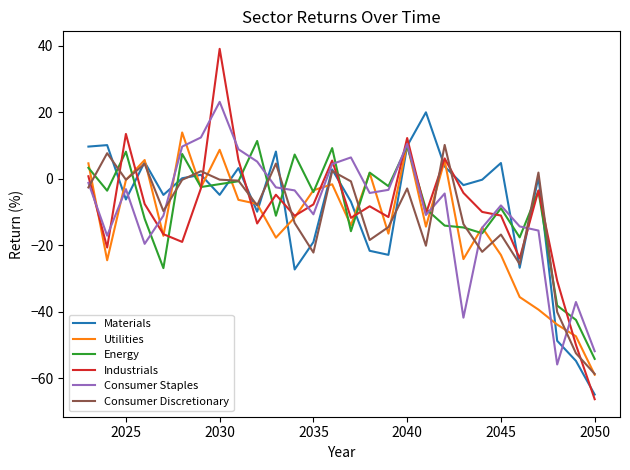

Which series has the widest spread of values?

Industrials